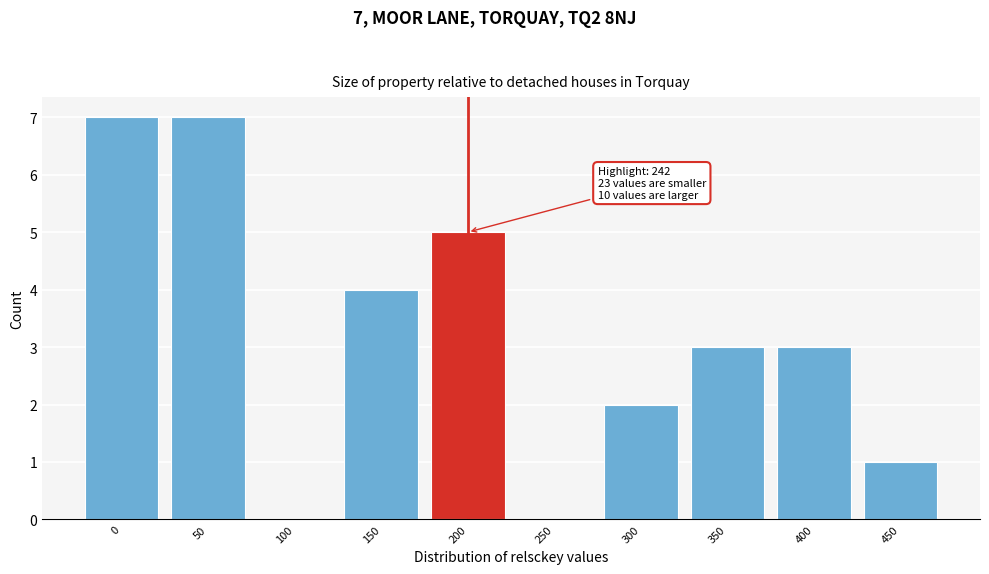

Reading right to left, extract all data points from this chart.

450=1	400=3	350=3	300=2	250=0	200=5	150=4	100=0	50=7	0=7